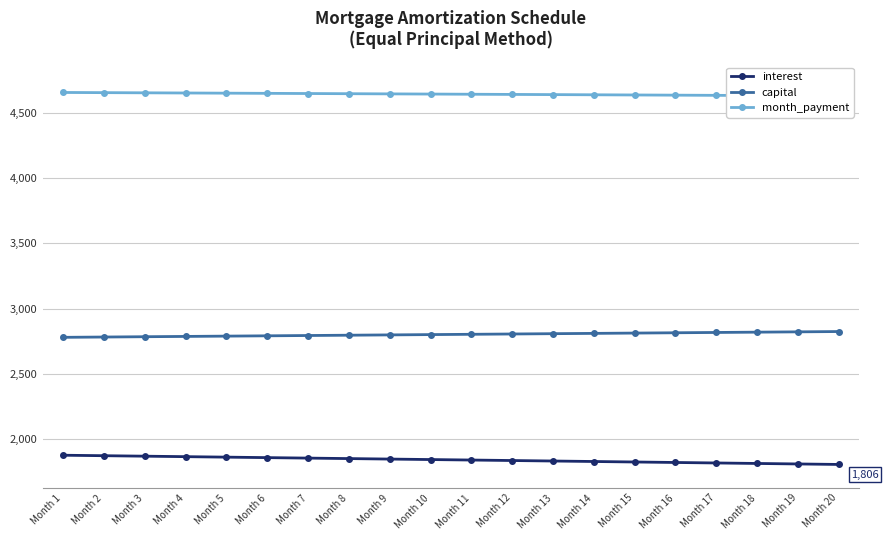

What are all the series names shown in the legend?

interest, capital, month_payment